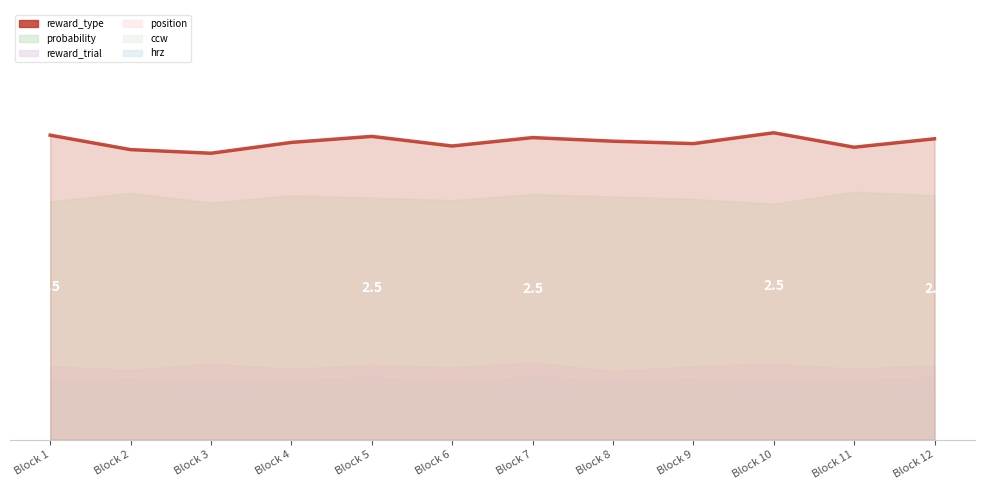

What is the difference between the maximum and minimum values?

0.2